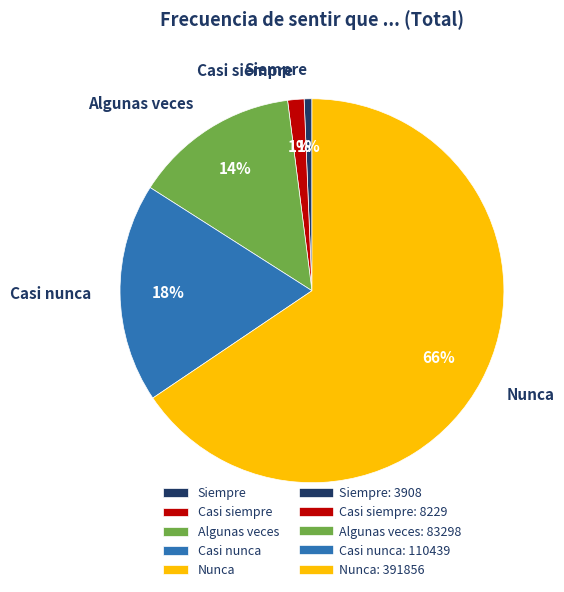

To the nearest percent, what is the difference between the largest and smallest slice percentages?

65%